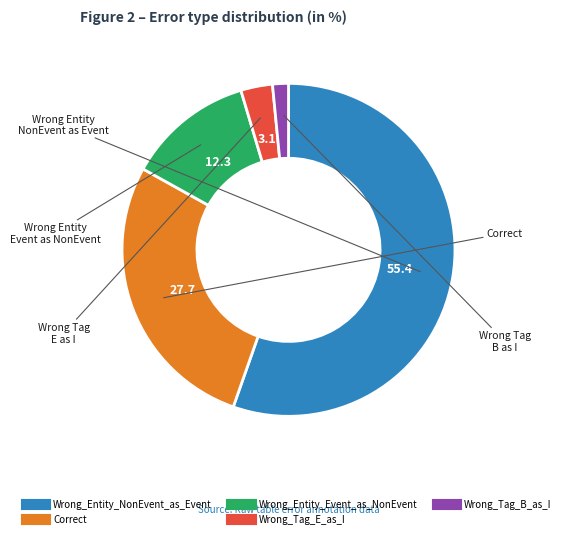

Which has a higher value, Wrong_Tag_B_as_I or Correct?

Correct